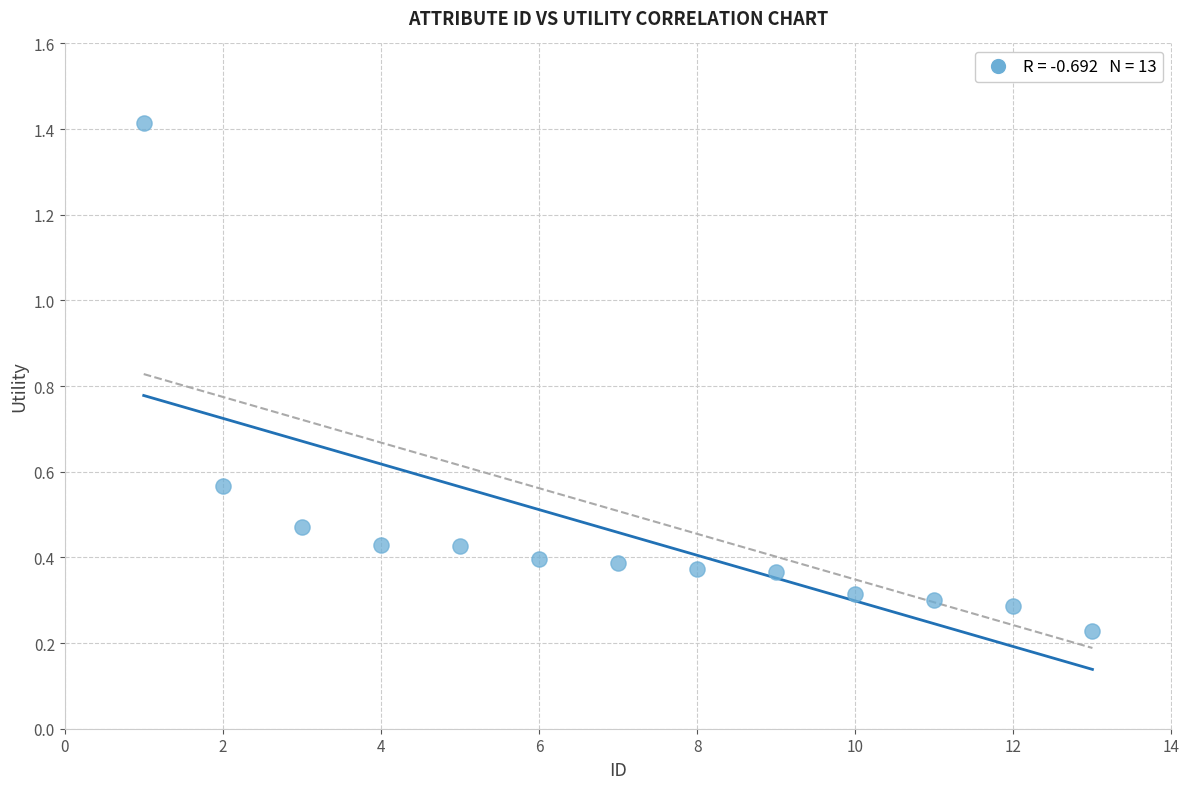

What is the range of X values (max minus min)?

12.0